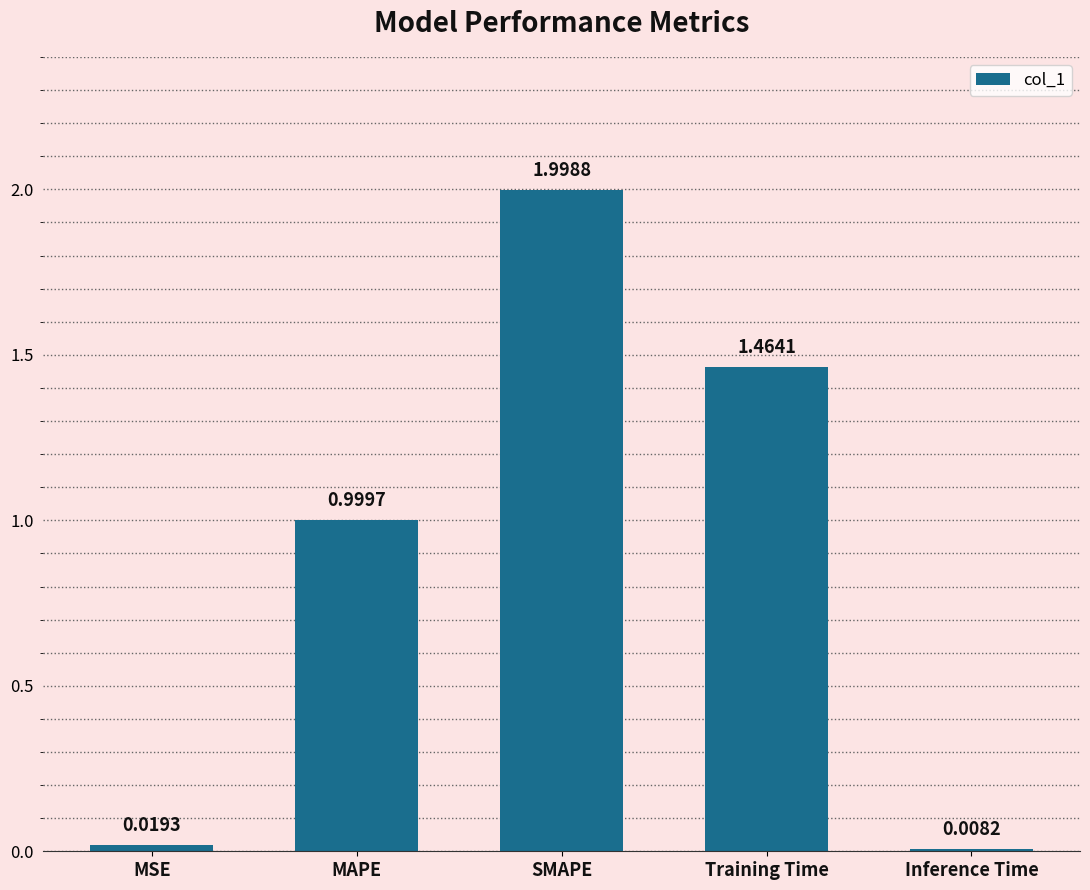

What is the change in value from MSE to SMAPE?

+2.0